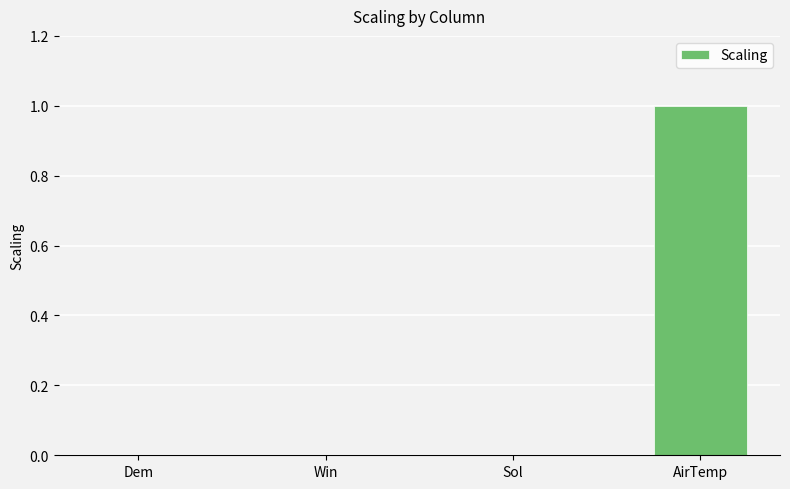

What is the sum of all values?

1.0